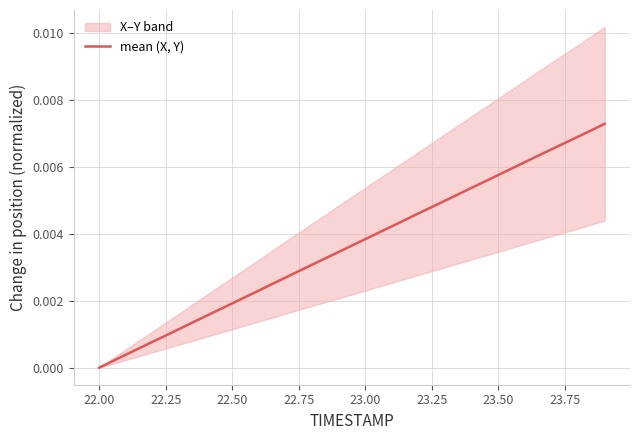

How many positive values are there?

19